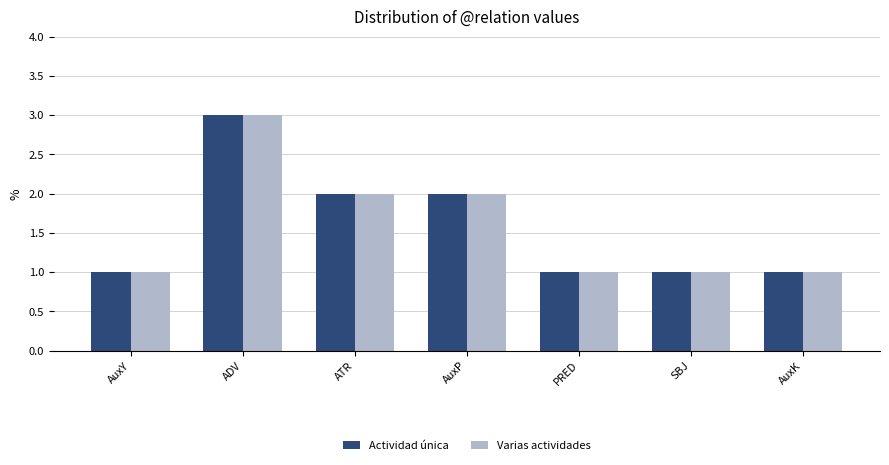

At which category does the chart reach its peak across all series?

ADV